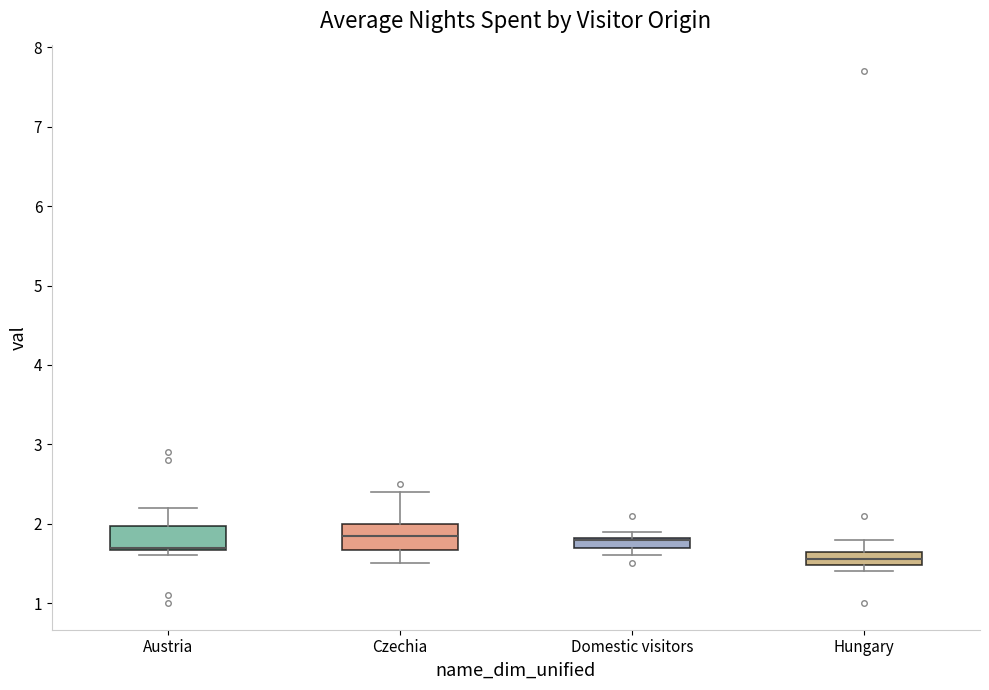

Where is the lower edge of the box for Austria on the y-axis? The values are not printed on the chart, so give them approximately, as read against the axis.

1.7